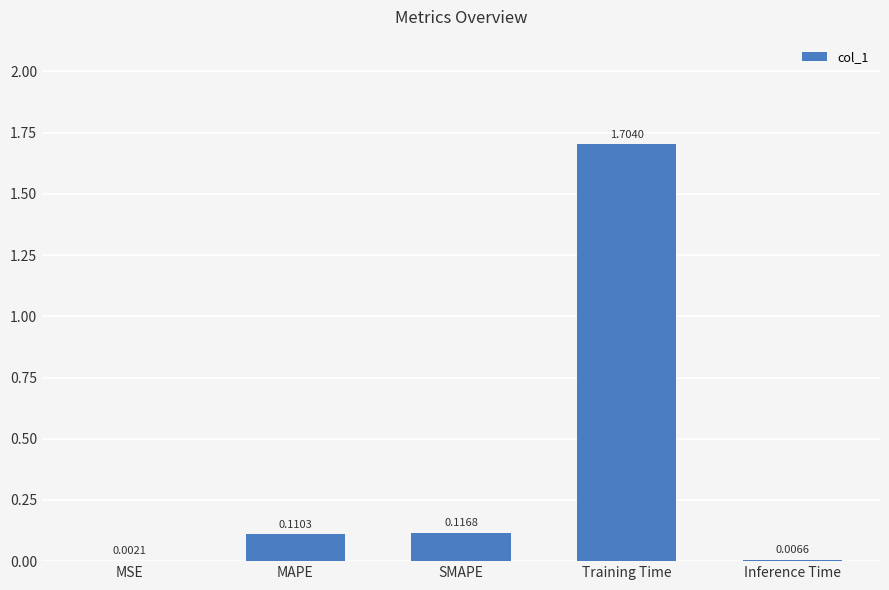

What is the sum of the values at Training Time and MSE?

1.7